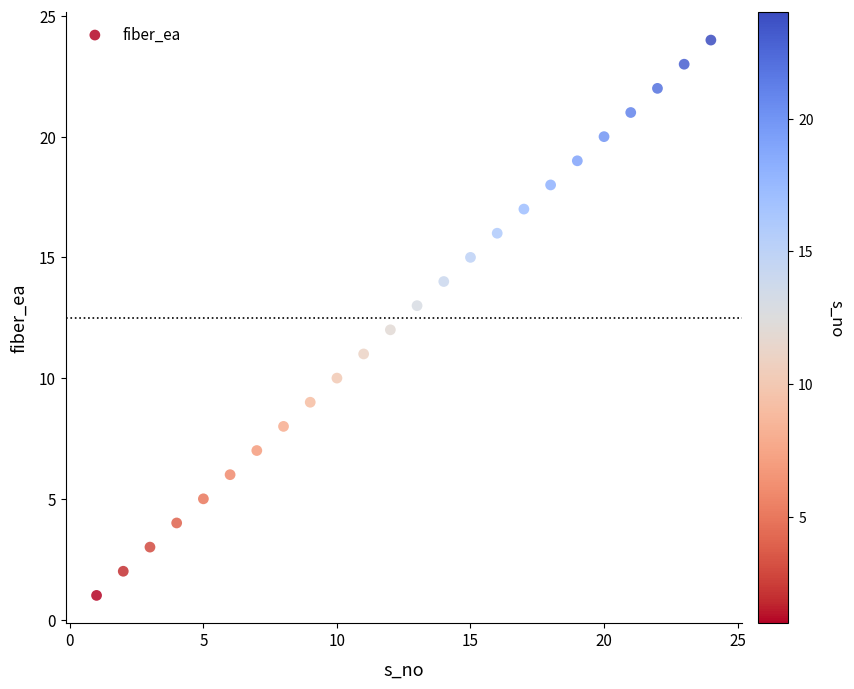

What is the range of Y values (max minus min)?

23